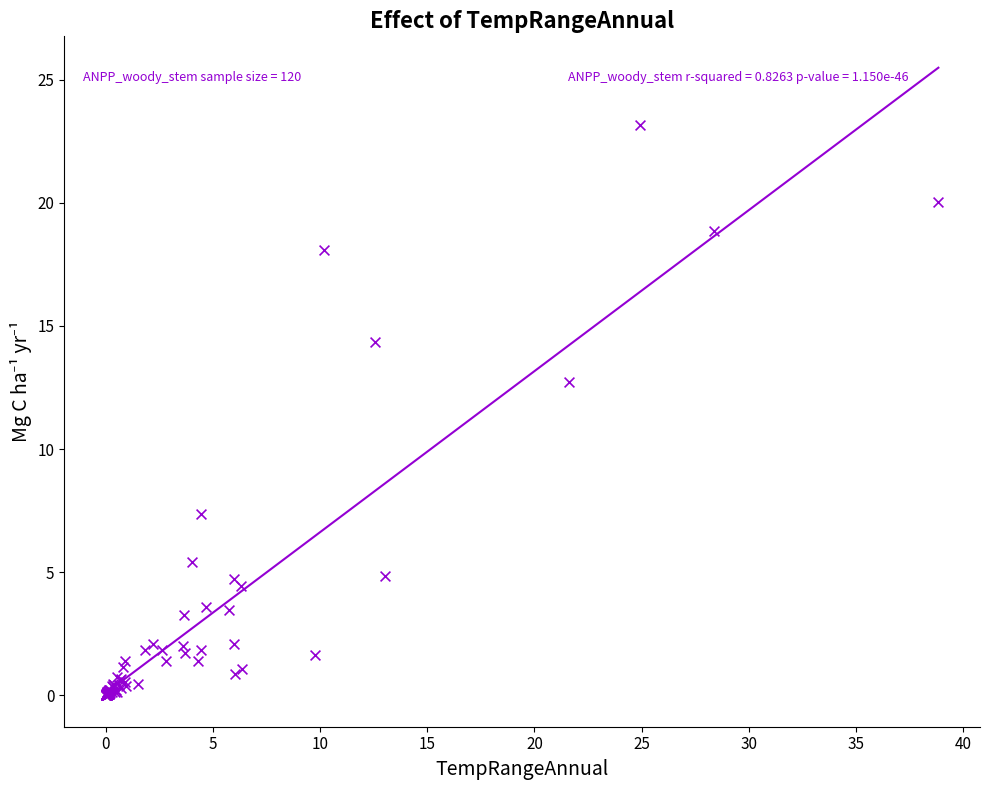

What Y value in the scatter plot is closest to 11?

12.7